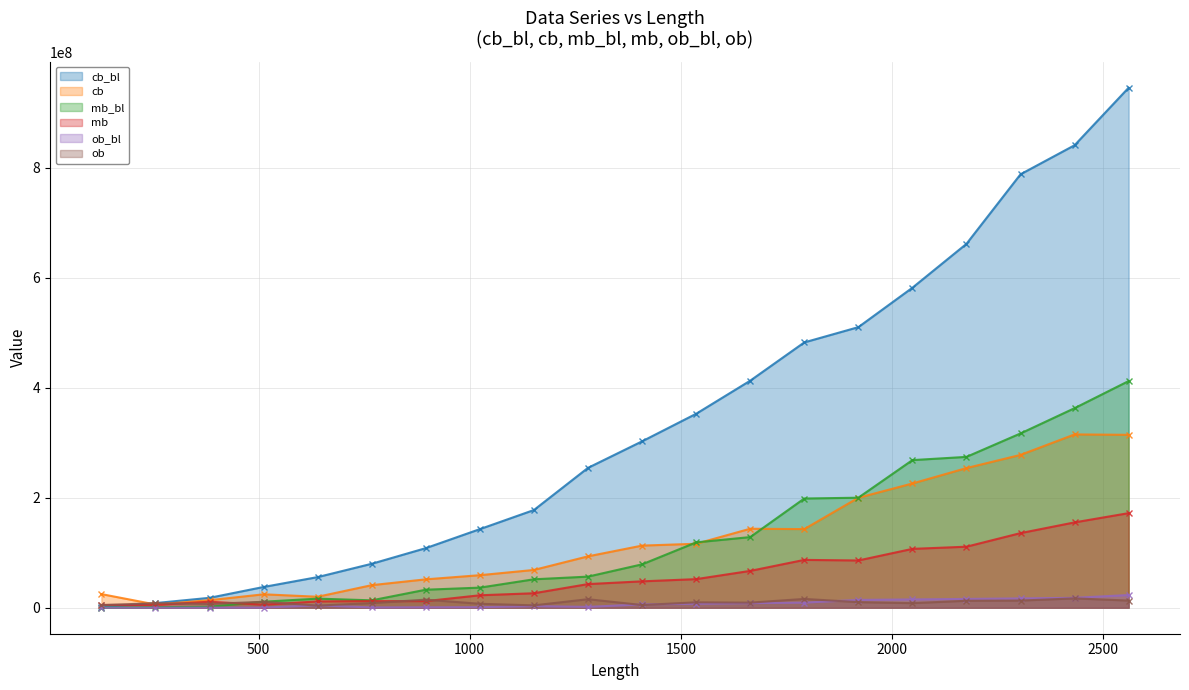

Where is the first local minimum for mb?

512